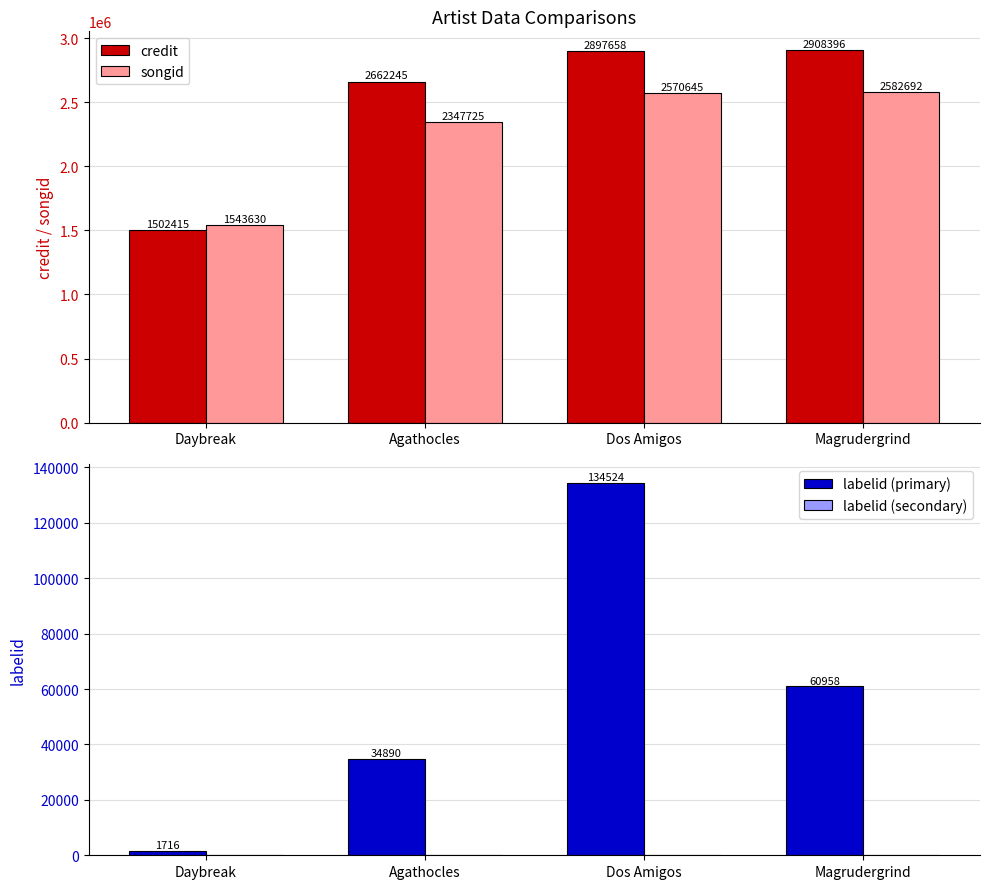

Reading left to right, transcribe all the data shown in this chart.

credit: 1502415	2662245	2897658	2908396
songid: 1543630	2347725	2570645	2582692
labelid (primary): 1716	34890	134524	60958
labelid (secondary): 0	0	0	0